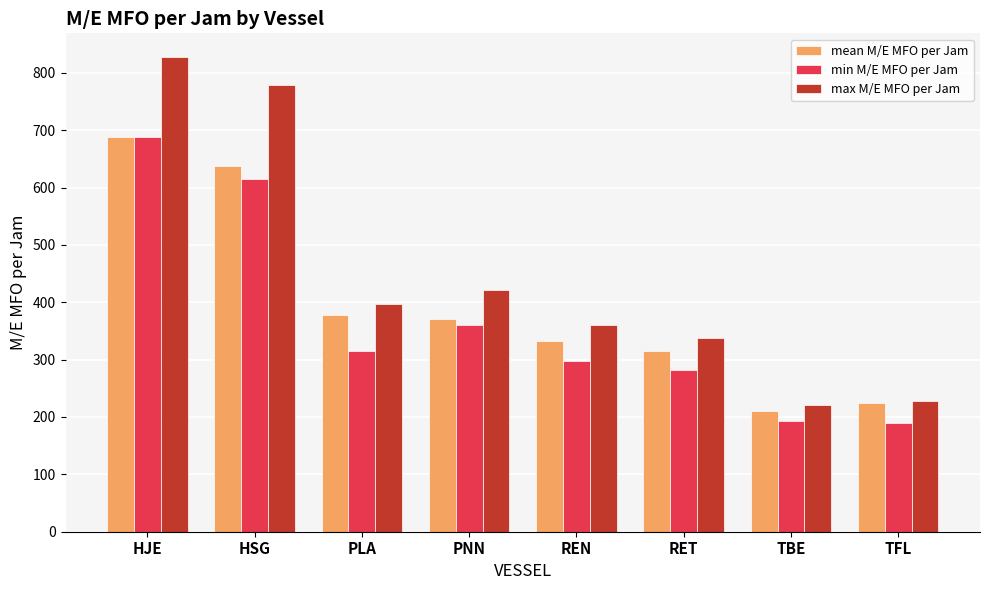

What position from the left is TFL?

8